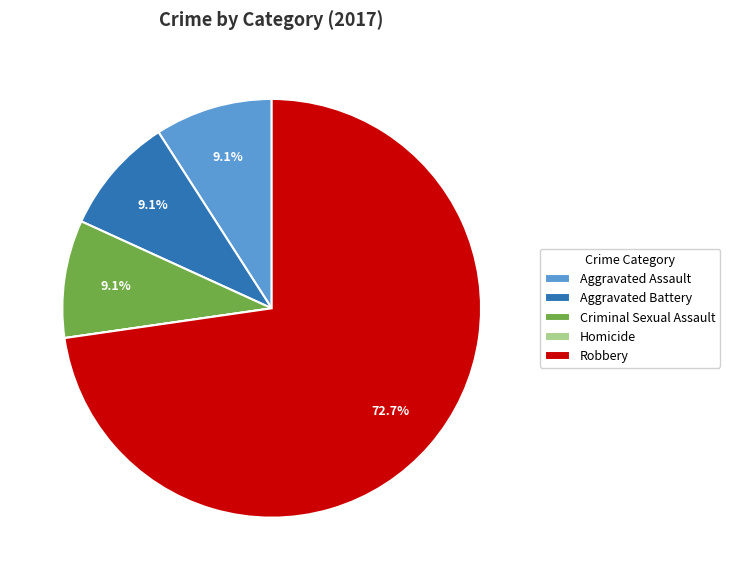

Is Aggravated Assault the majority of the pie?

No